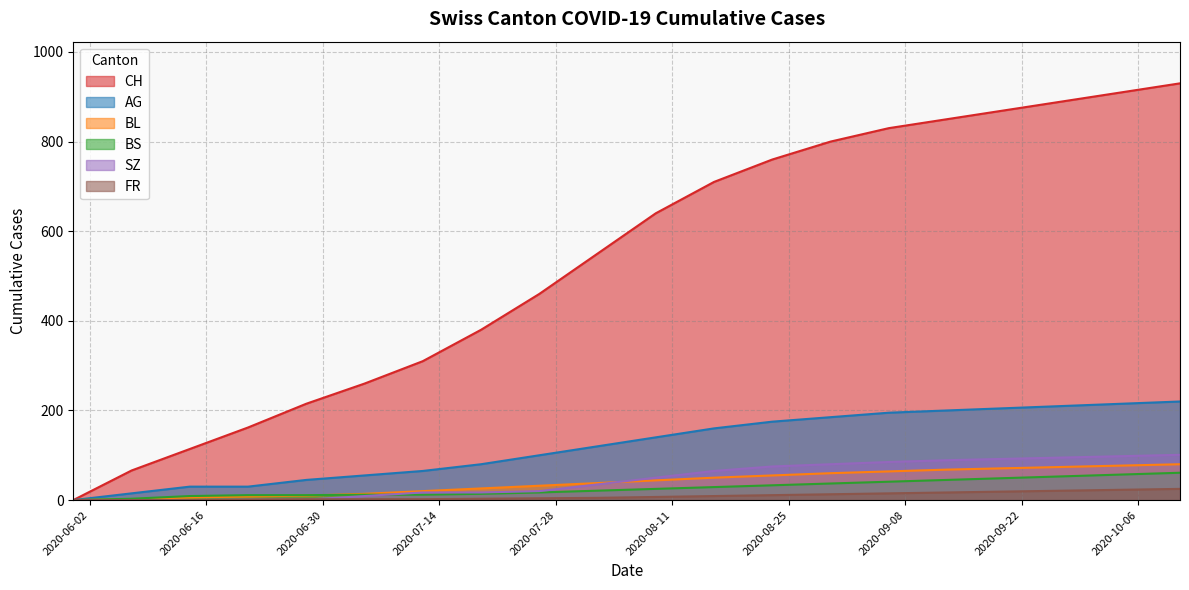

What is the difference between the BL values at 2020-06-21 and 2020-09-27?

66